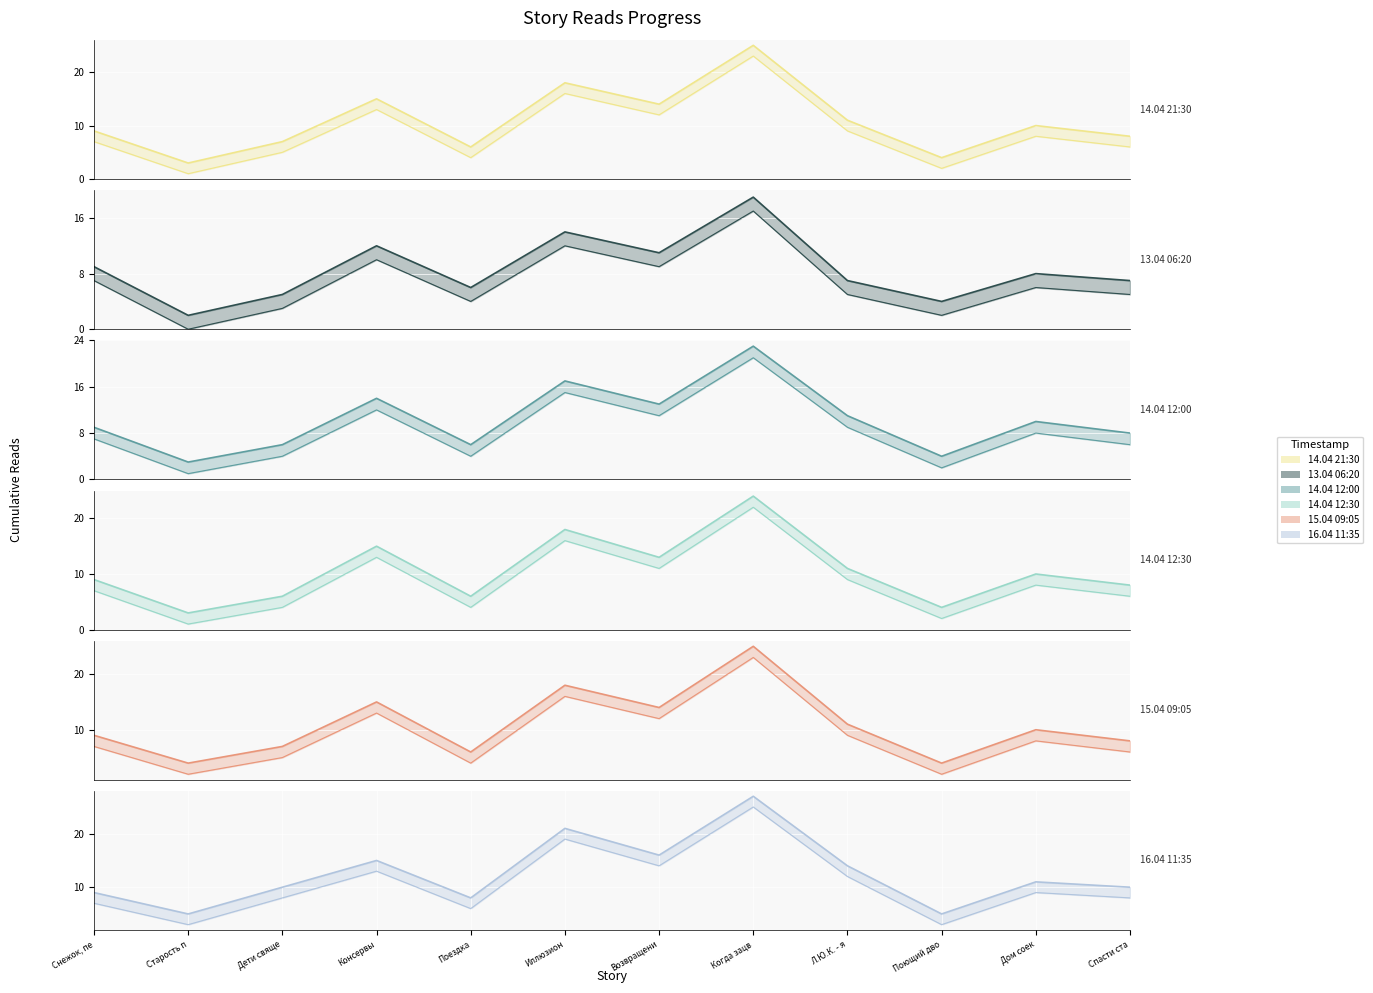

Is it true that 13.04 06:20 equals 10 at Спасти ста?

False